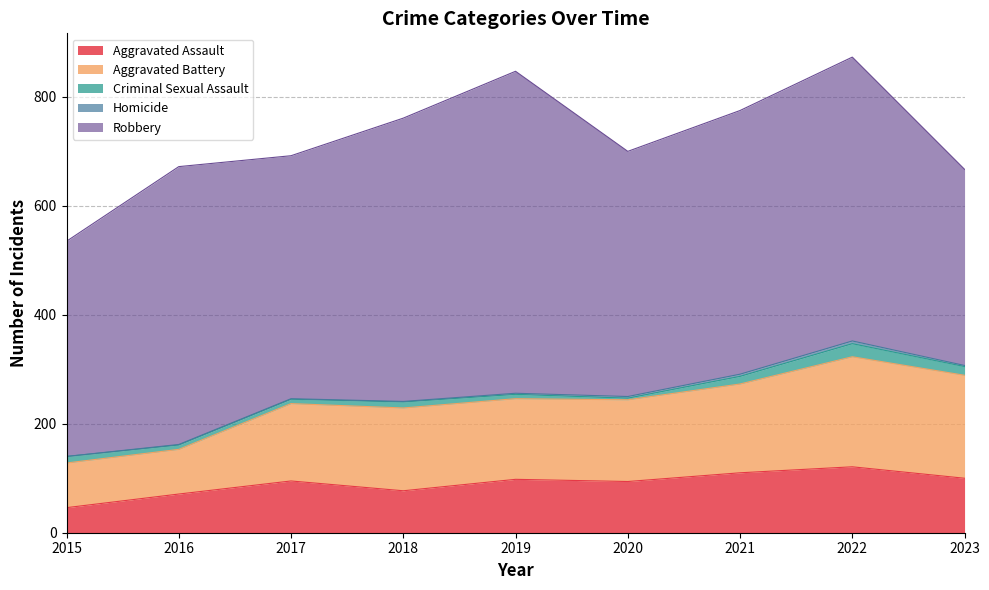

Read the Aggravated Battery value at 2023.

189